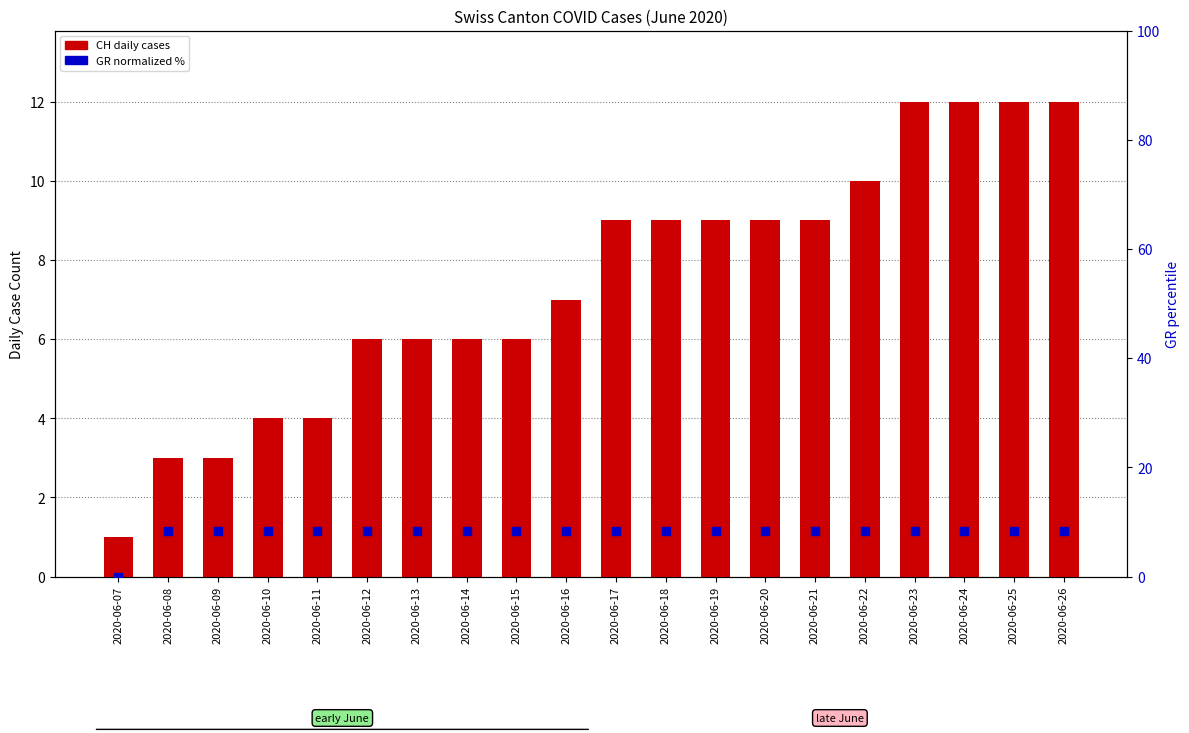

Which series contains the lowest Y value?

GR (normalized %)